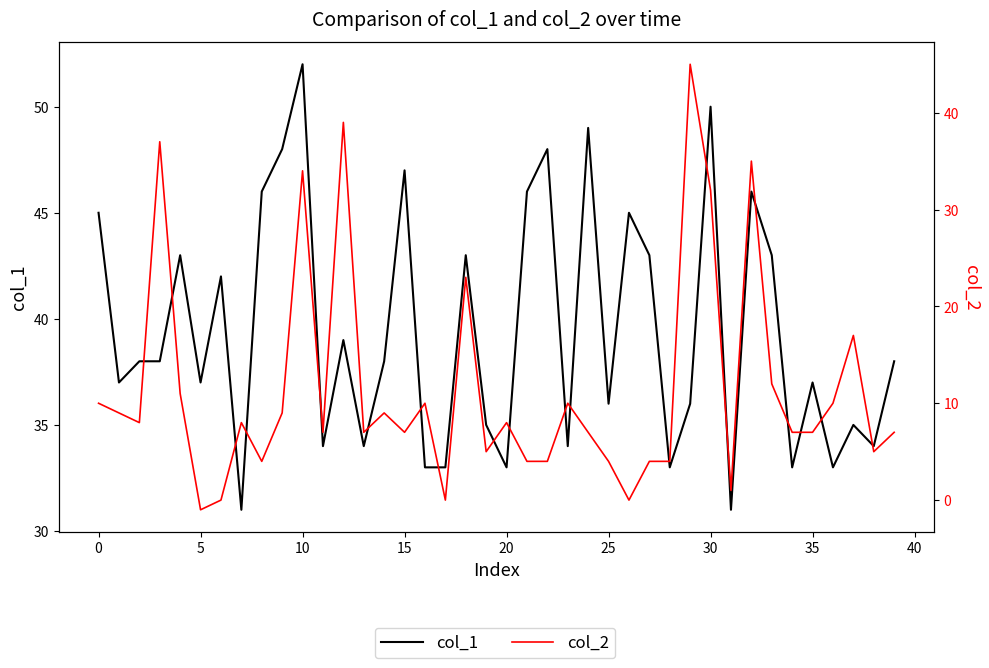

At how many categories does at least one series exceed 0?

40